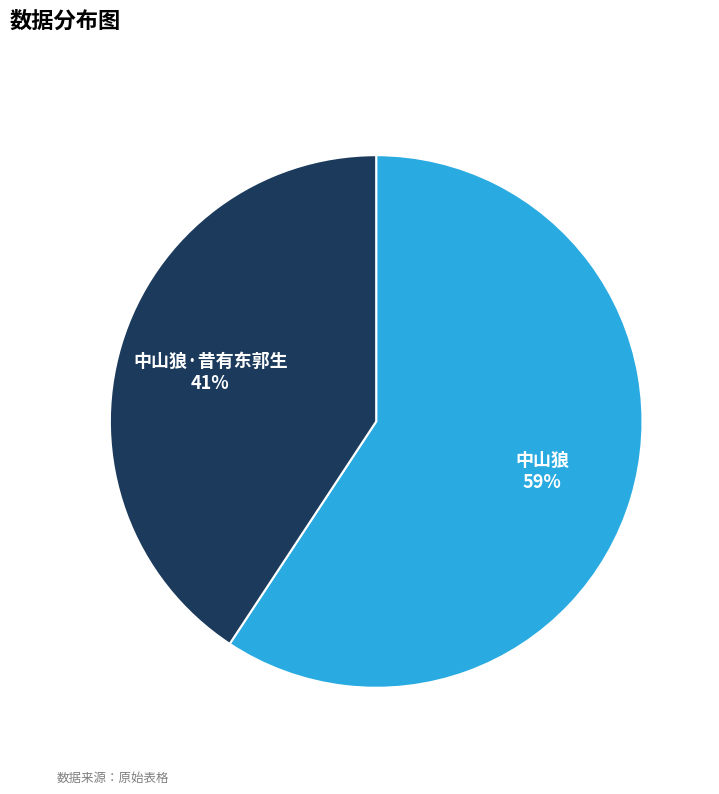

True or false: 中山狼 accounts for 47% of the total.

False